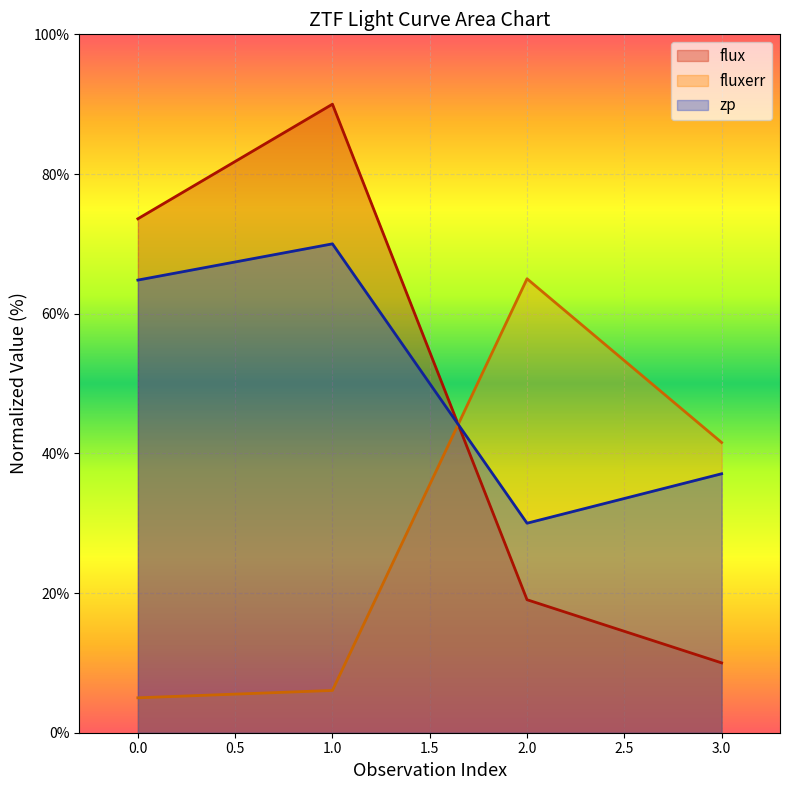

What is the total value across all series at 0.0?

143.4